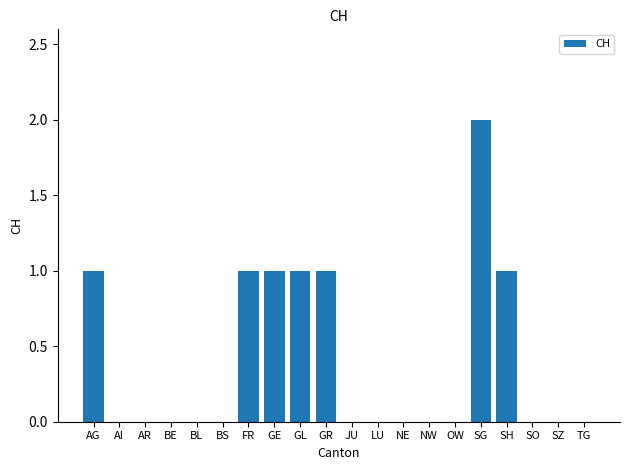

What is the maximum value shown in the chart?

2